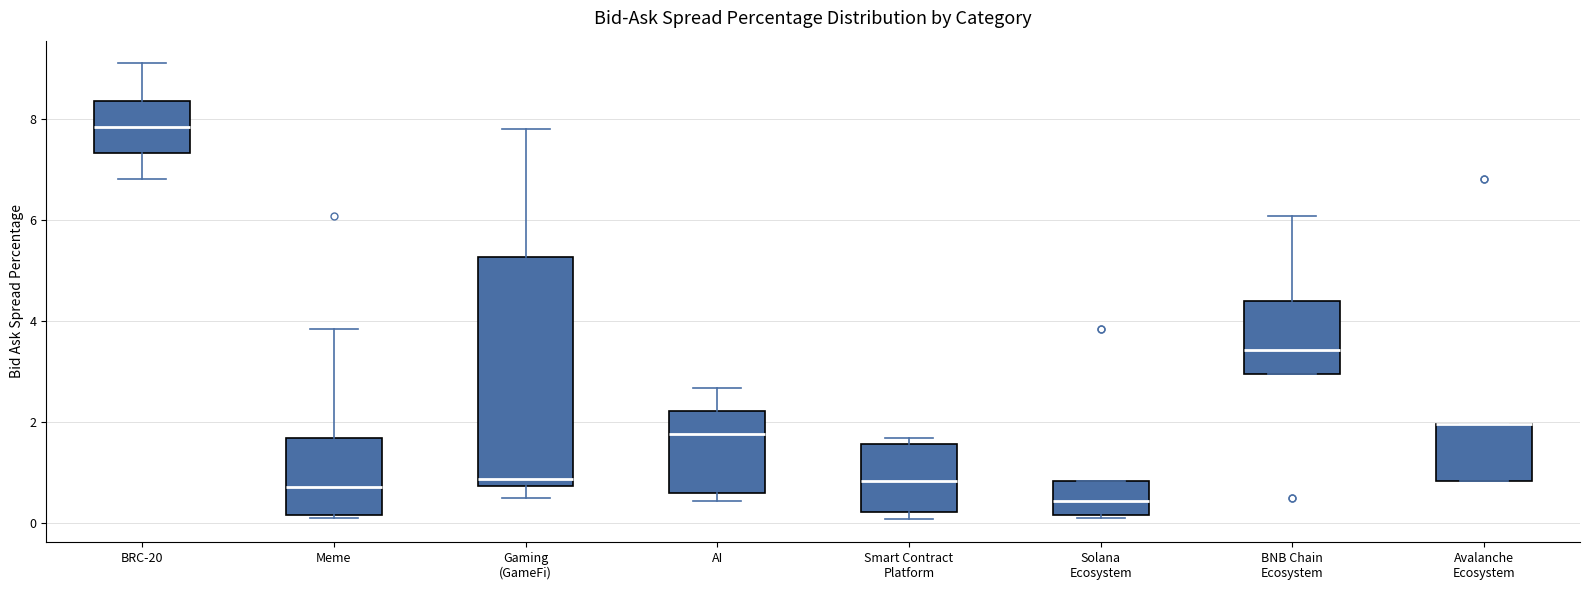

Reading left to right, read every box against the y-axis: the position of its median line, the range the box covers, and the ends of its whiskers. The values are not printed on the chart, so give them approximately, as read against the axis.

BRC-20: median 7.8, box 7.4 to 8.4, whiskers 6.8 to 9.0
Meme: median 0.8, box 0.2 to 1.6, whiskers 0.0 to 3.8
Gaming (GameFi): median 0.8 (just above the box's lower edge), box 0.8 to 5.2, whiskers 0.4 to 7.8
AI: median 1.8, box 0.6 to 2.2, whiskers 0.4 to 2.6
Smart Contract Platform: median 0.8, box 0.2 to 1.6, whiskers 0.0 to 1.6 (just above the box's upper edge)
Solana Ecosystem: median 0.4, box 0.2 to 0.8, whiskers 0.0 to 0.8
BNB Chain Ecosystem: median 3.4, box 3.0 to 4.4, whiskers 3.0 to 6.0
Avalanche Ecosystem: median 2.0 (drawn on the box's upper edge), box 0.8 to 2.0, whiskers 0.8 to 2.0